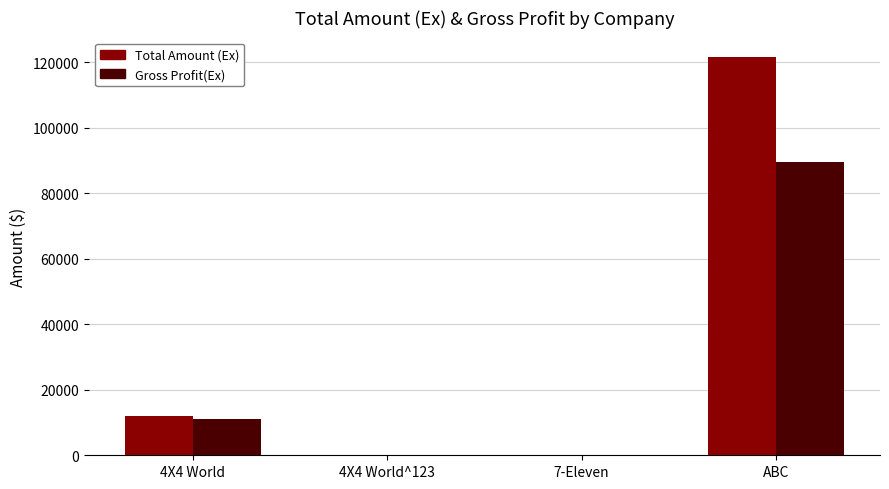

Which series changed the most between 4X4 World and 7-Eleven?

Total Amount (Ex)